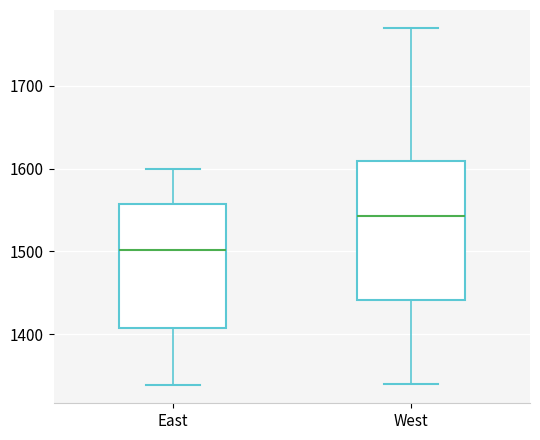

Where is the lower edge of the box for West on the y-axis? The values are not printed on the chart, so give them approximately, as read against the axis.

1440